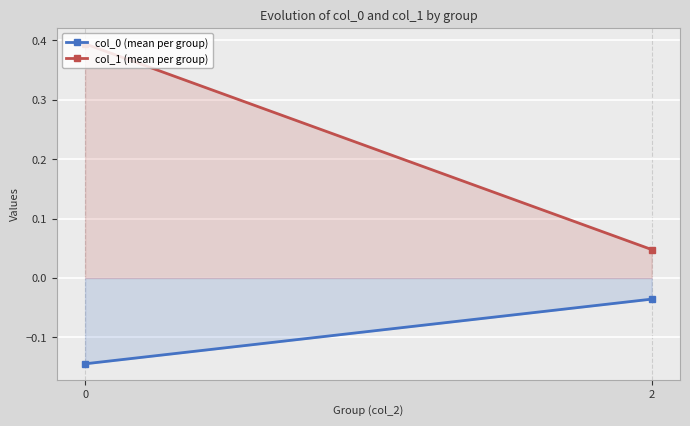

Reading left to right, transcribe all the data shown in this chart.

col_0 (mean per group): -0.1	-0.0
col_1 (mean per group): 0.4	0.0